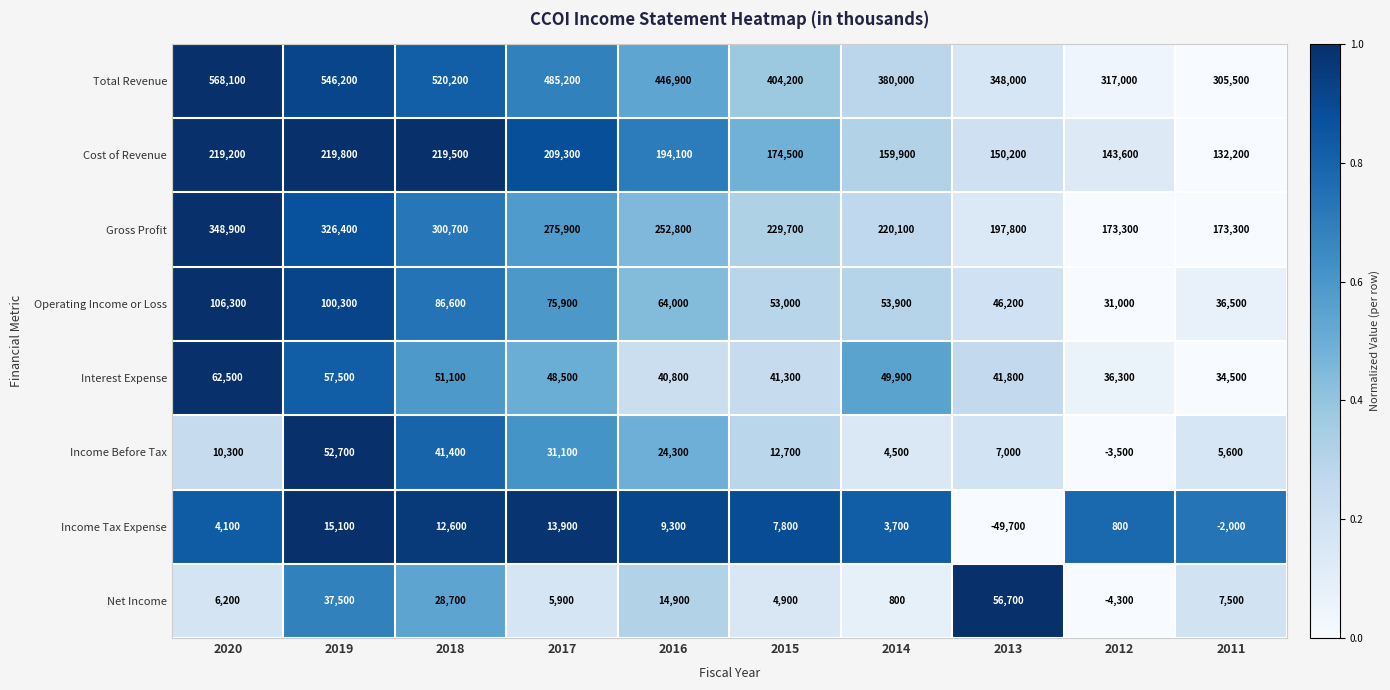

List the series in order of their peak value, highest first.

Total Revenue, Gross Profit, Cost of Revenue, Operating Income or Loss, Interest Expense, Net Income, Income Before Tax, Income Tax Expense